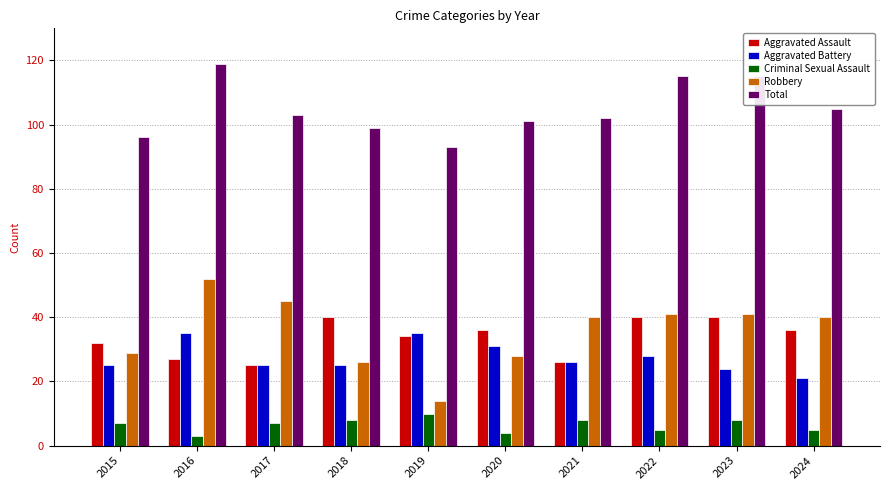

Reading left to right, transcribe all the data shown in this chart.

Aggravated Assault: 32	27	25	40	34	36	26	40	40	36
Aggravated Battery: 25	35	25	25	35	31	26	28	24	21
Criminal Sexual Assault: 7	3	7	8	10	4	8	5	8	5
Robbery: 29	52	45	26	14	28	40	41	41	40
Total: 96	119	103	99	93	101	102	115	115	105